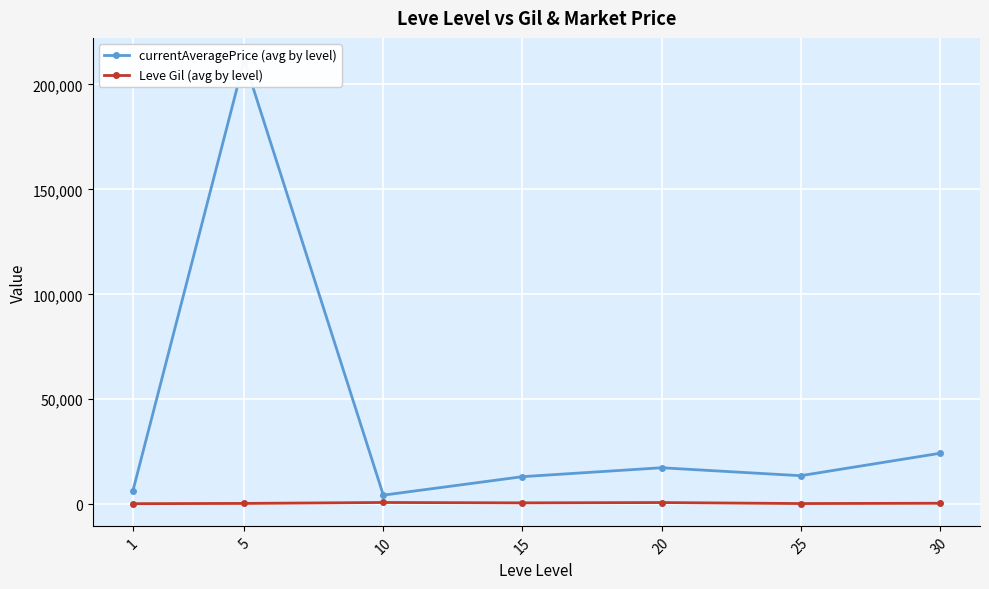

True or false: Leve Gil (avg by level) and currentAveragePrice (avg by level) cross at least once.

False